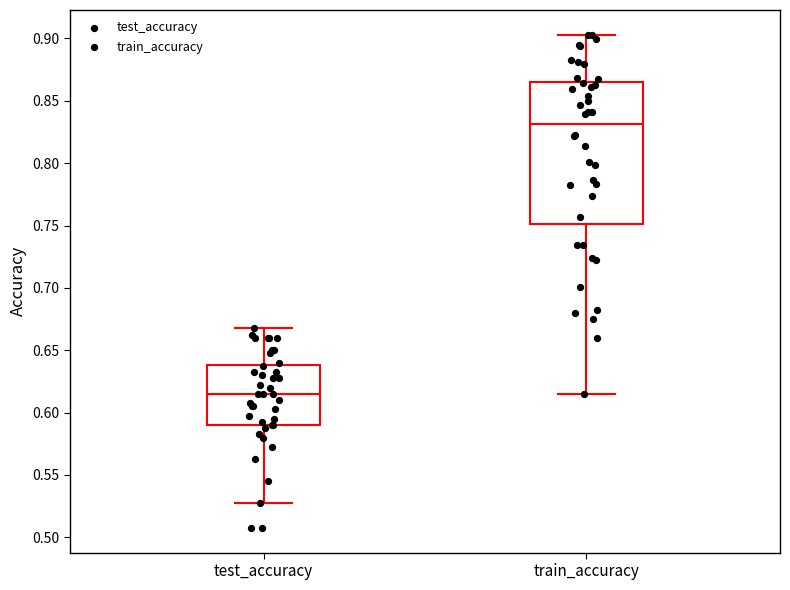

Where is the upper edge of the box for test_accuracy on the y-axis? The values are not printed on the chart, so give them approximately, as read against the axis.

0.640